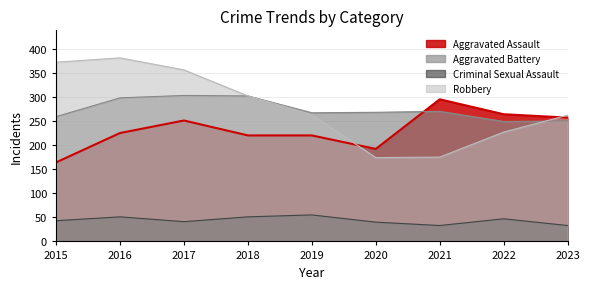

Count the number of categories in the chart.

9